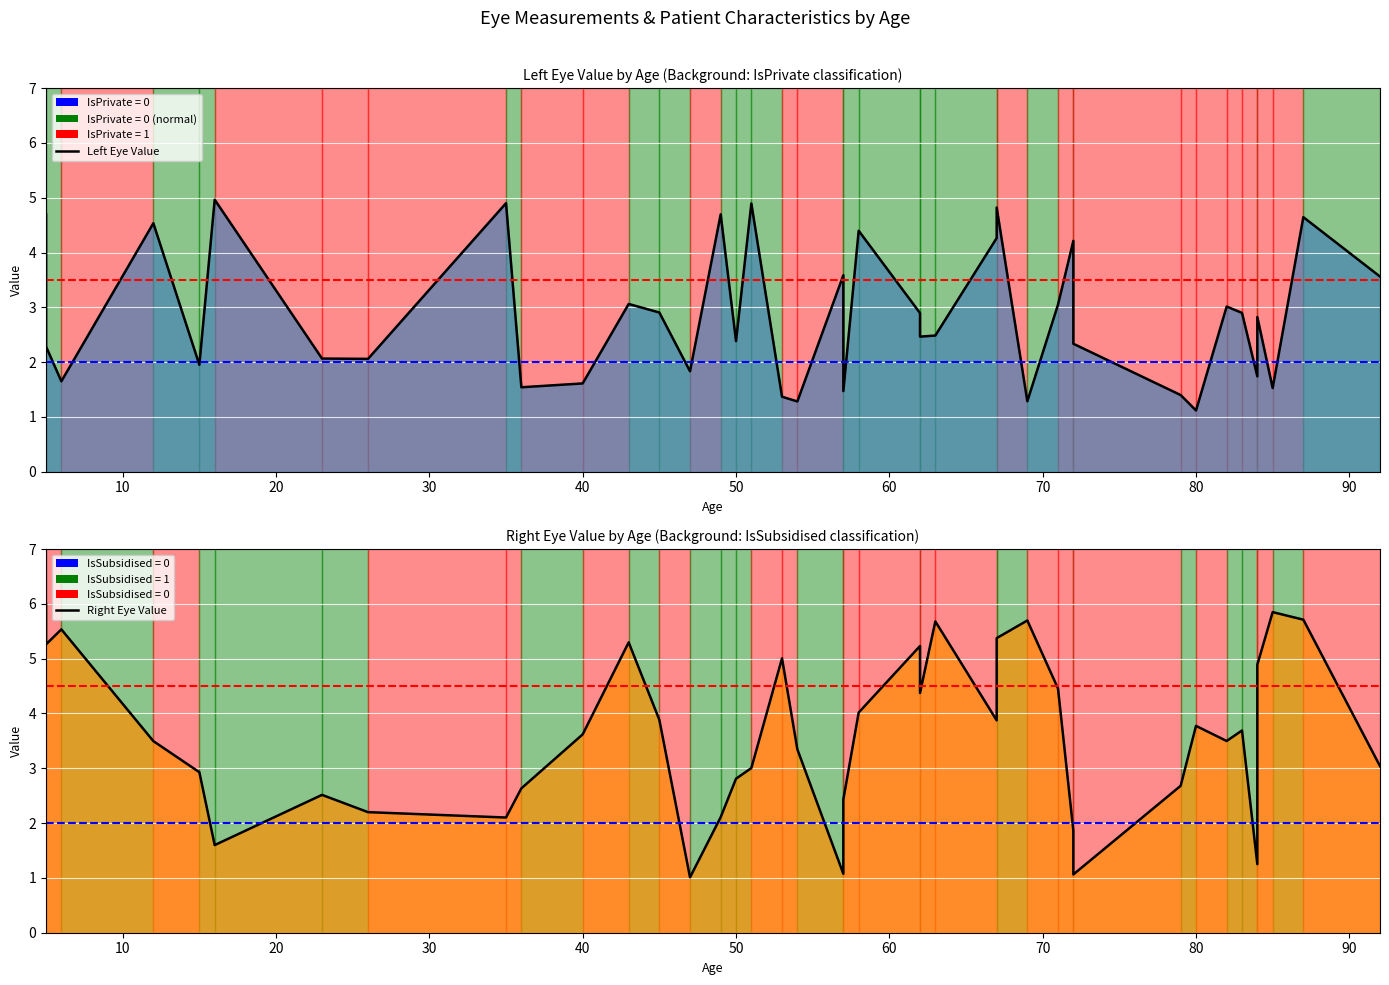

Which series has the largest total across all categories?

Right Eye Value